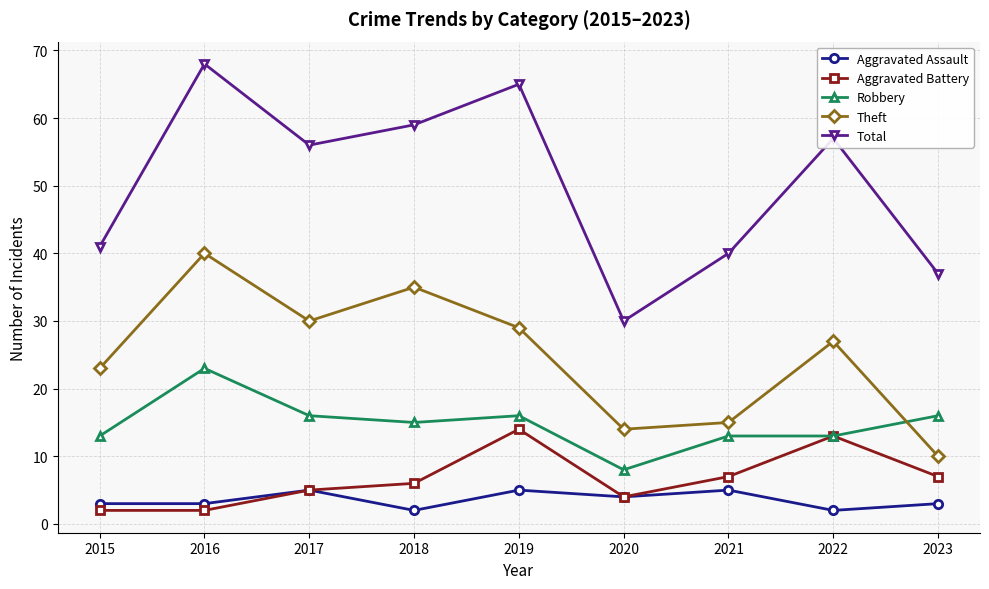

What is the average value of the Robbery series?

15